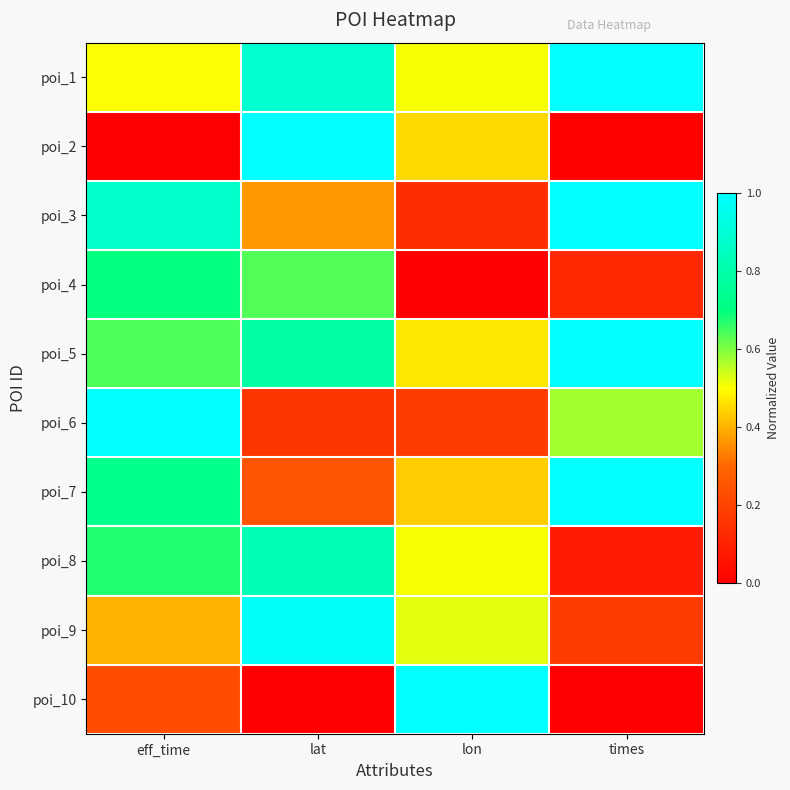

Reading left to right, extract all data points from this chart.

poi_1: eff_time=0.5	lat=0.9	lon=0.5	times=1.0
poi_2: eff_time=0.0	lat=1.0	lon=0.5	times=0.0
poi_3: eff_time=0.9	lat=0.4	lon=0.1	times=1.0
poi_4: eff_time=0.7	lat=0.6	lon=0.0	times=0.1
poi_5: eff_time=0.6	lat=0.8	lon=0.5	times=1.0
poi_6: eff_time=1.0	lat=0.2	lon=0.2	times=0.6
poi_7: eff_time=0.7	lat=0.2	lon=0.4	times=1.0
poi_8: eff_time=0.7	lat=0.8	lon=0.5	times=0.1
poi_9: eff_time=0.4	lat=1.0	lon=0.5	times=0.2
poi_10: eff_time=0.2	lat=0.0	lon=1.0	times=0.0